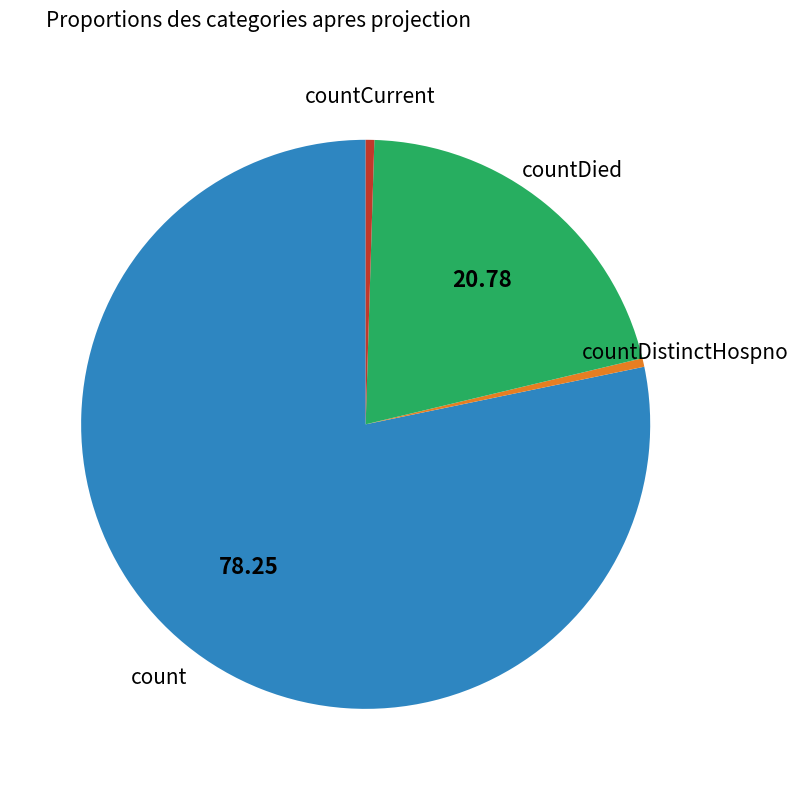

Is there any slice that represents more than half of the pie?

Yes